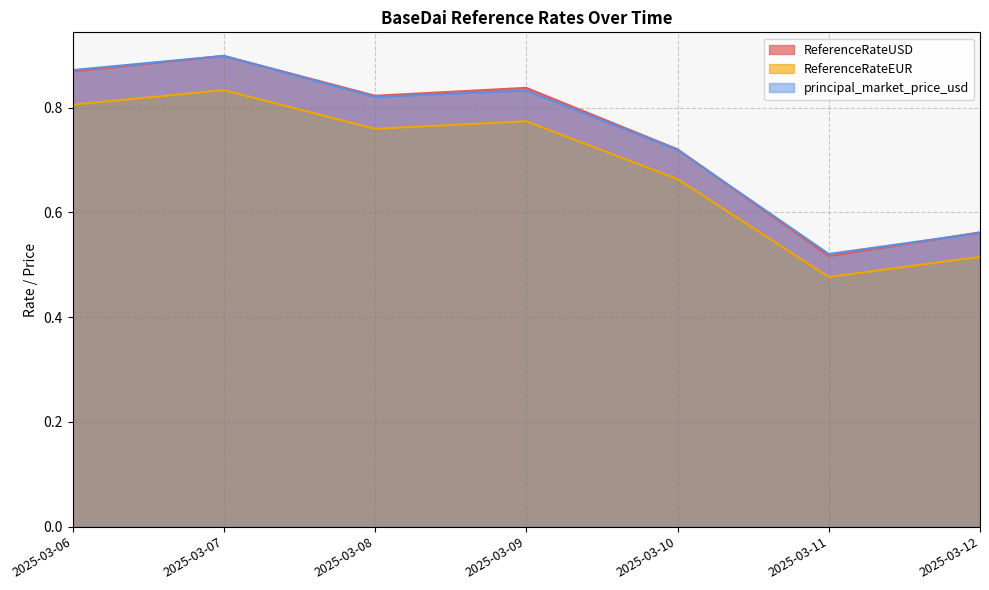

At which category is the sum across all series the highest?

2025-03-07